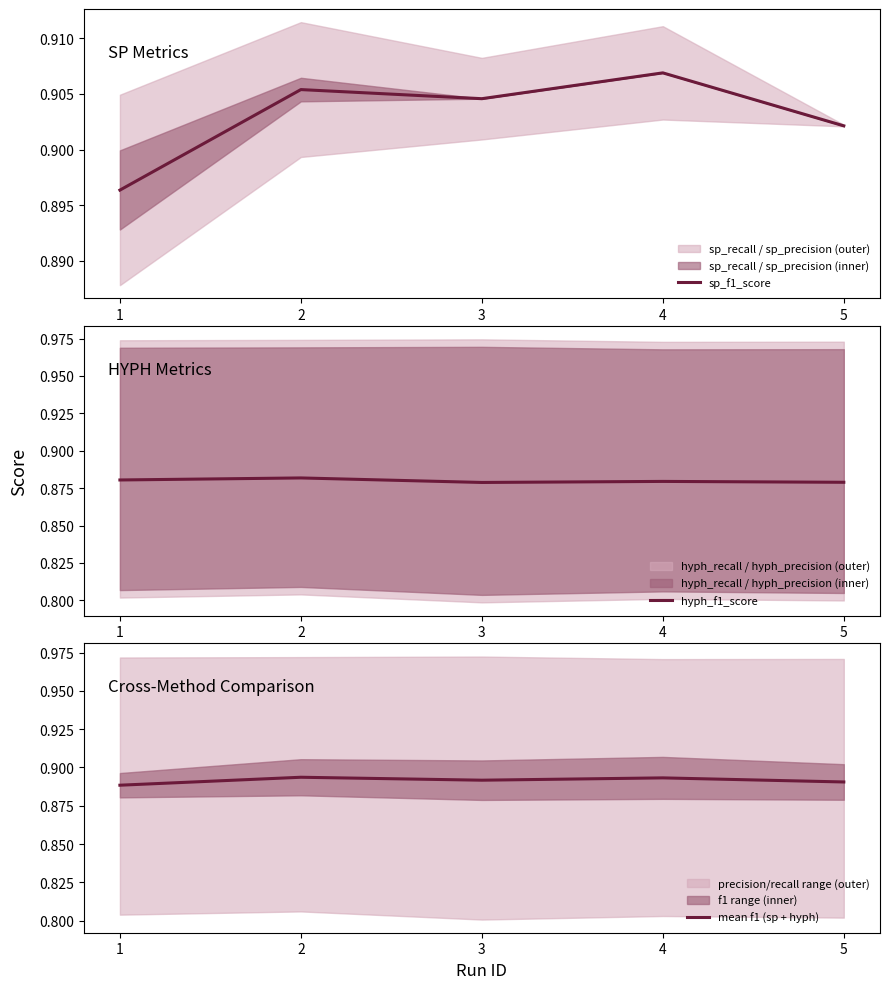

The value of hyph_f1_score at 2 is 0.9. True or false?

True